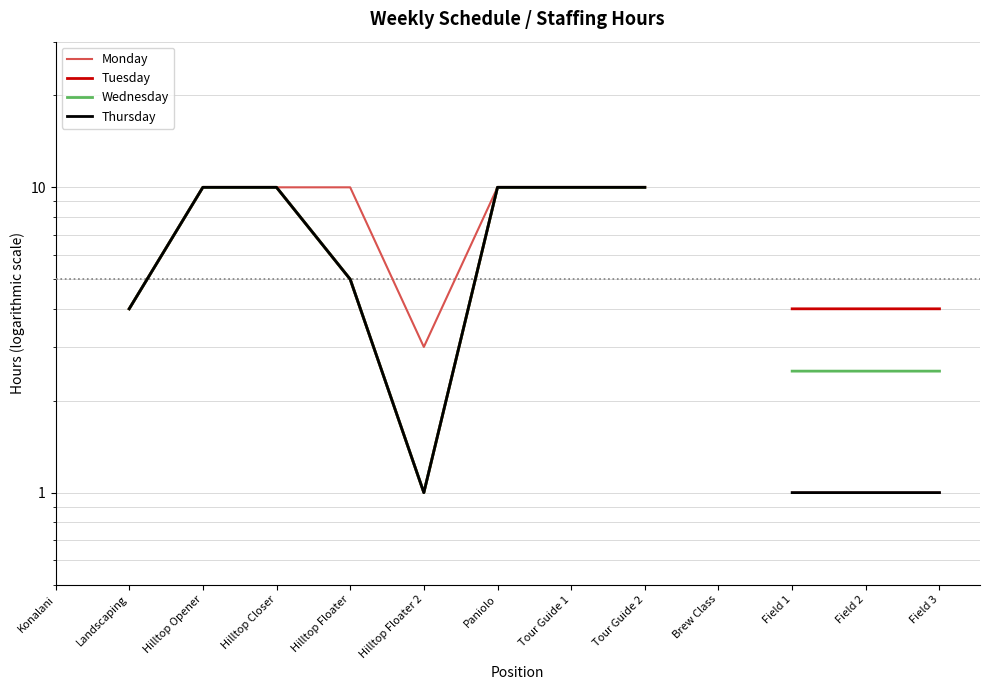

Does the chart display data point markers on the line(s)?

No